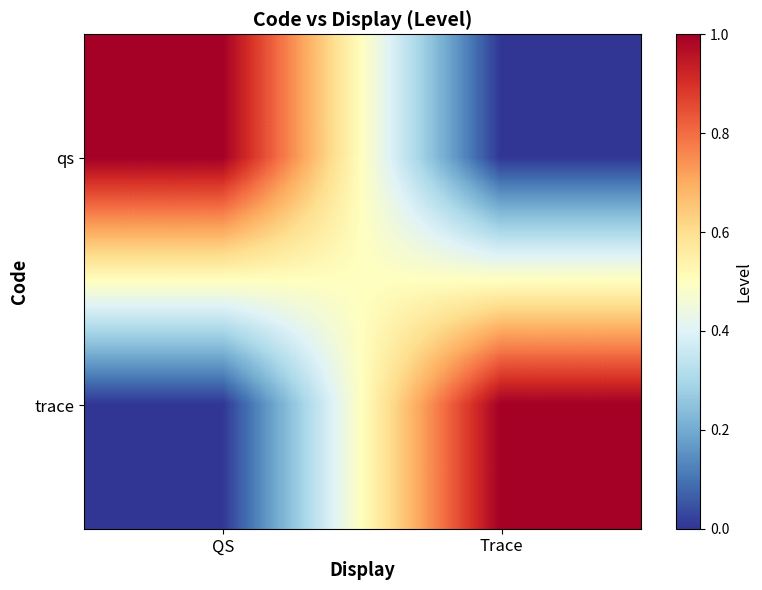

What is the total value across all series at Trace?

1